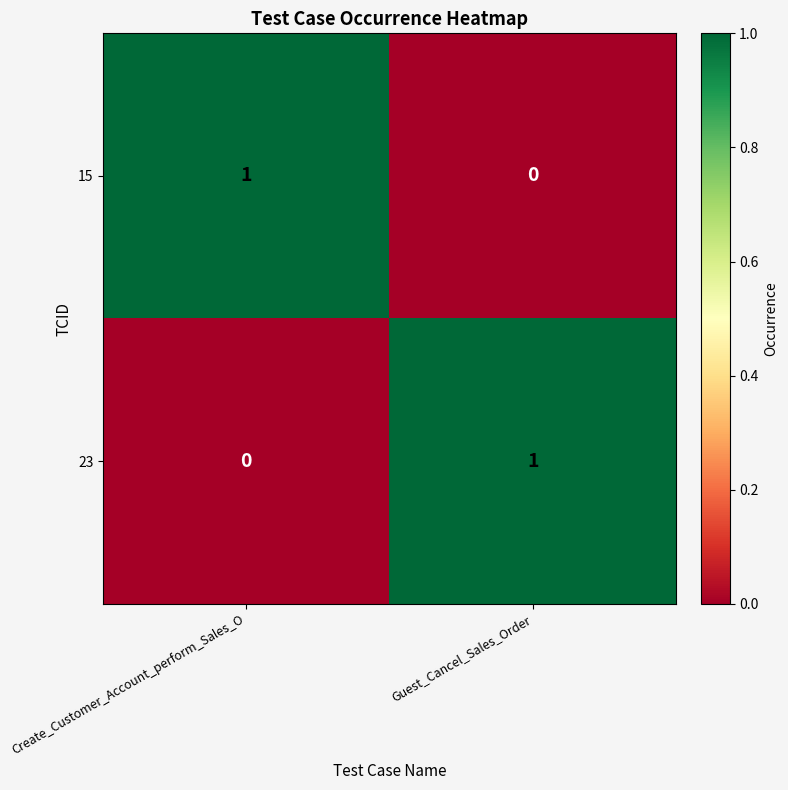

Reading right to left, what are all the values shown in this chart?

15: Guest_Cancel_Sales_Order=0	Create_Customer_Account_perform_Sales_O=1
23: Guest_Cancel_Sales_Order=1	Create_Customer_Account_perform_Sales_O=0